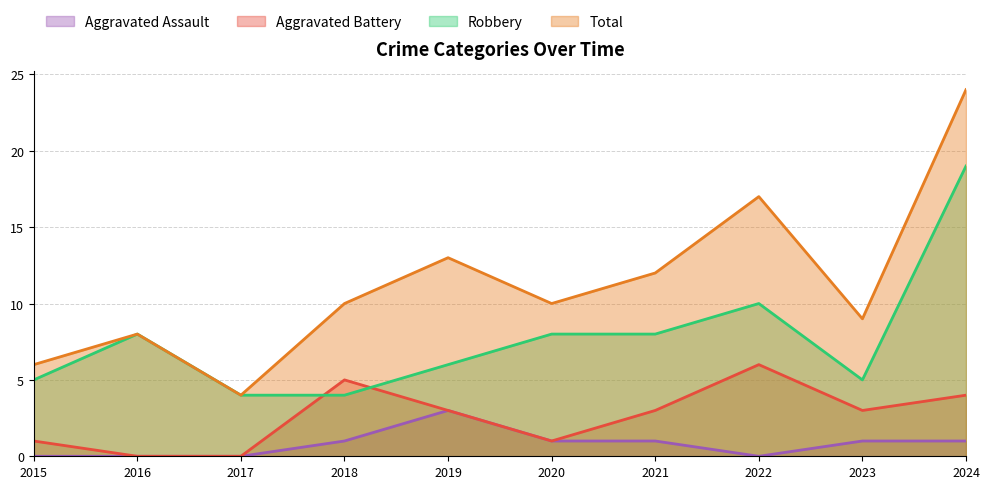

What is the value of the Aggravated Battery point at the 8th from the left?

6